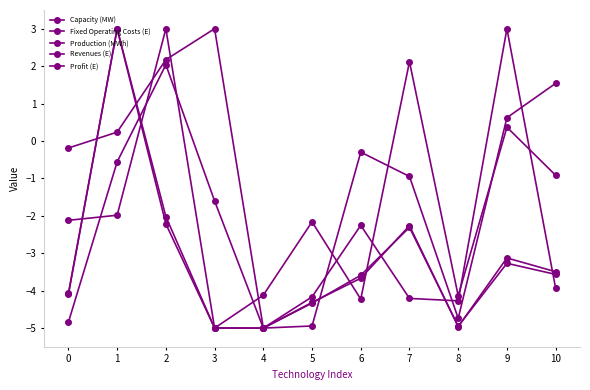

Which series has the widest spread of values?

Capacity (MW)